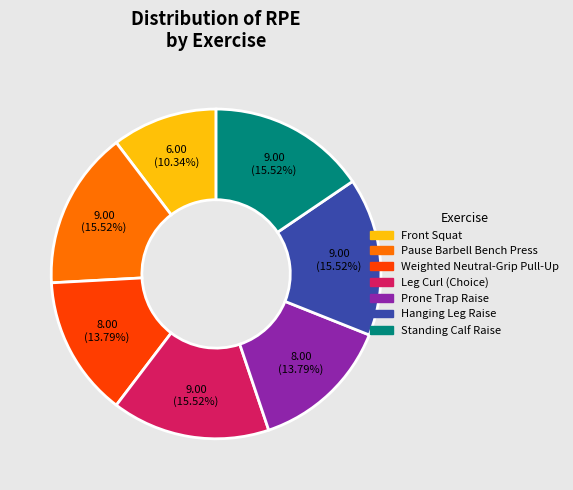

Is there any slice that represents more than half of the pie?

No